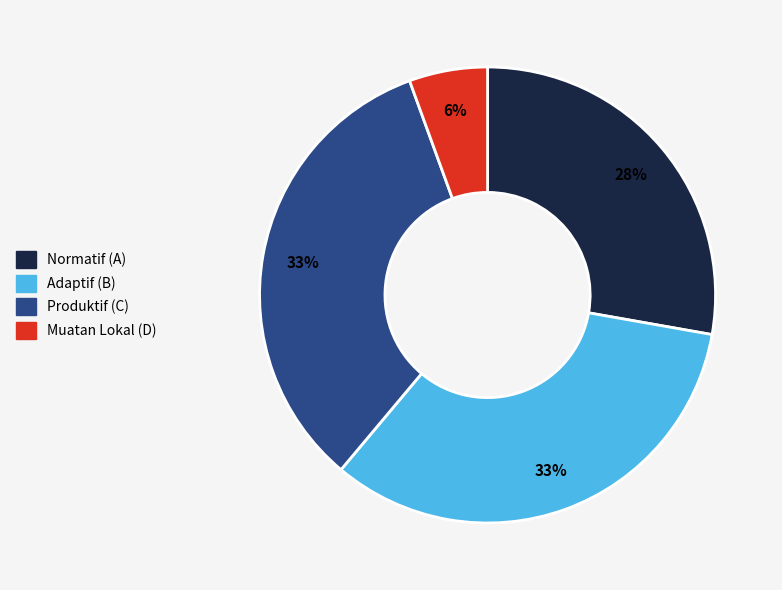

Is there a majority slice in this chart?

No